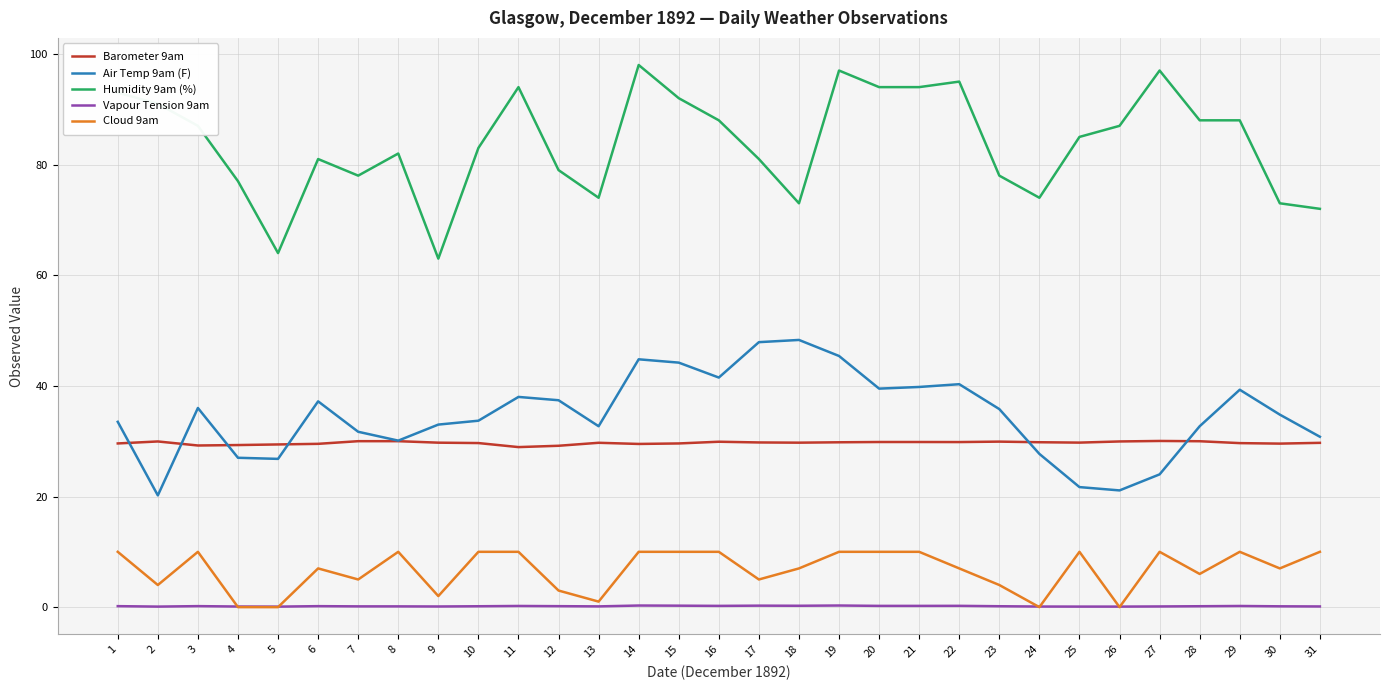

At which category does Air Temp 9am (F) reach its first local valley?

2